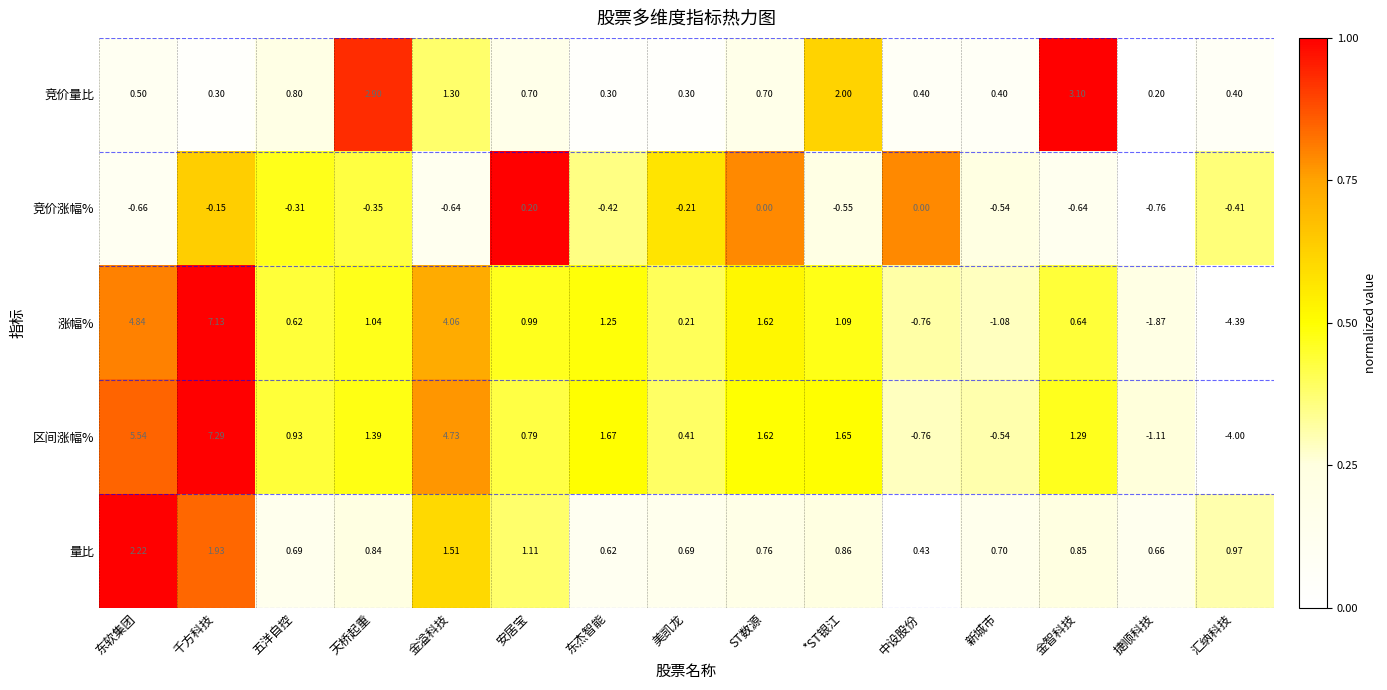

At which label does 量比 reach its minimum?

中设股份